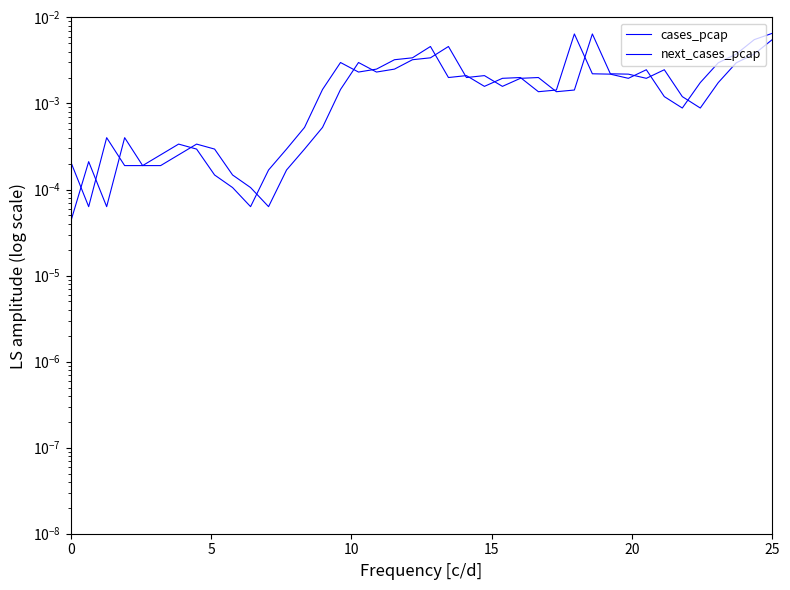

True or false: next_cases_pcap and cases_pcap cross at least once.

True